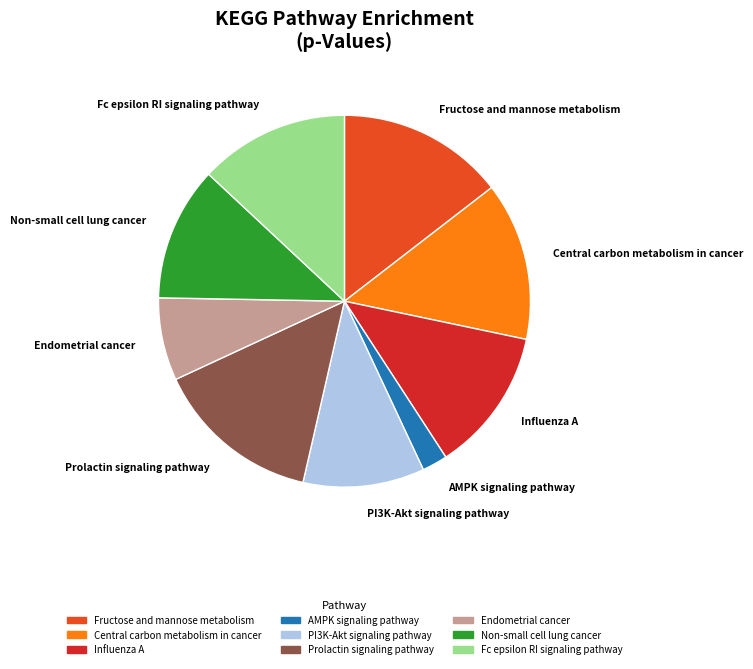

Combined, do AMPK signaling pathway and Non-small cell lung cancer account for over 50%?

No